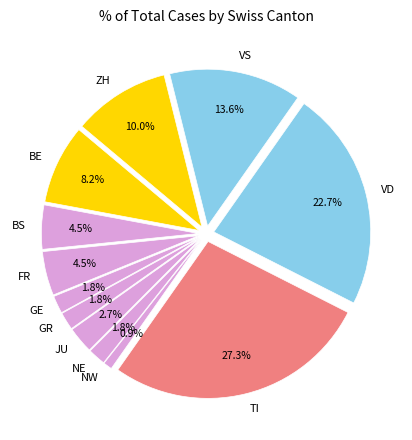

Is there a majority slice in this chart?

No